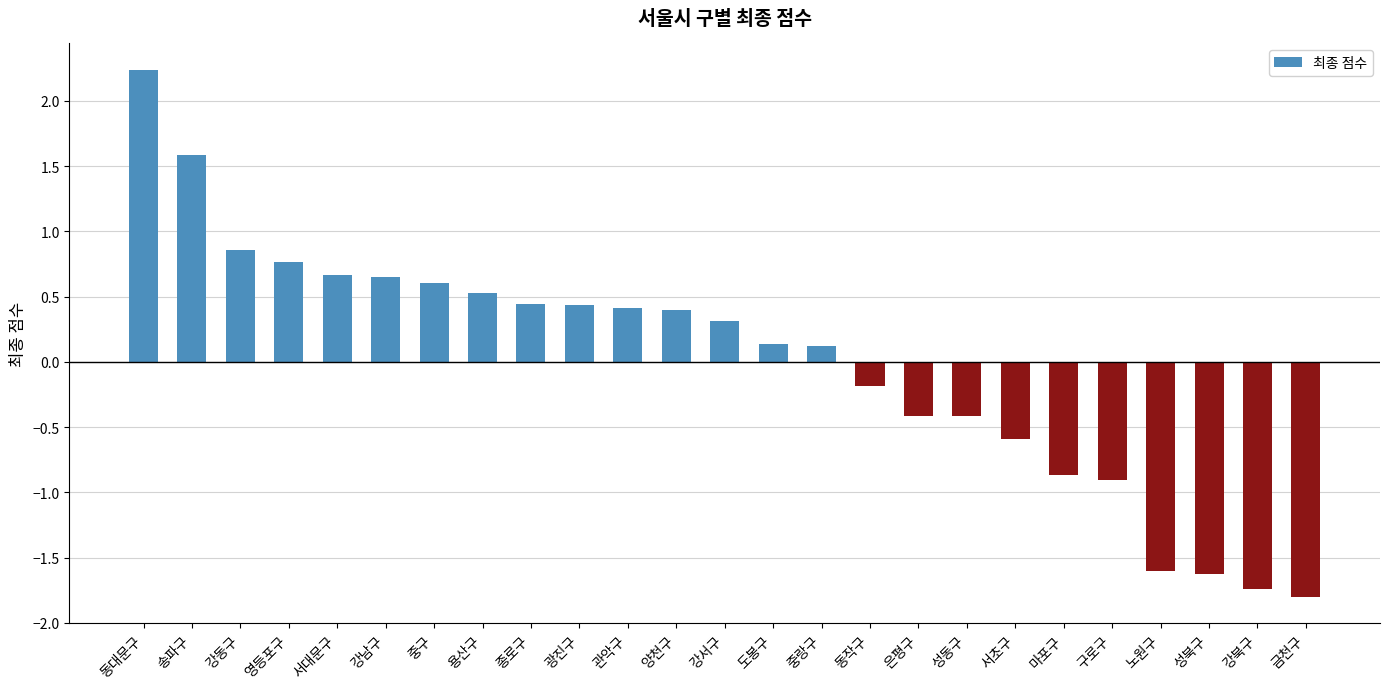

Is it true that the value at 강남구 is 0.9?

False